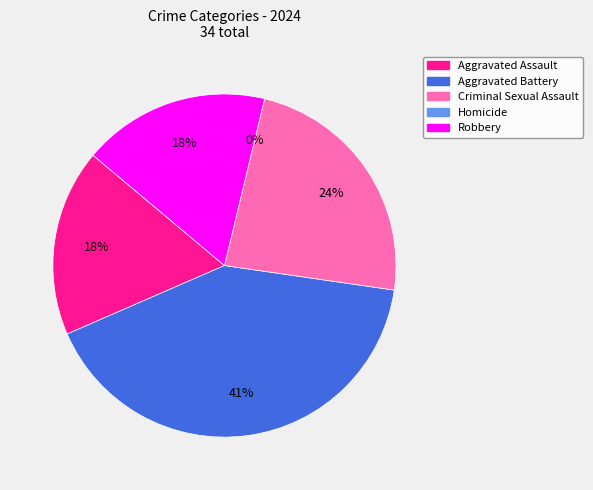

What portion of the pie excludes Criminal Sexual Assault?

76.5%